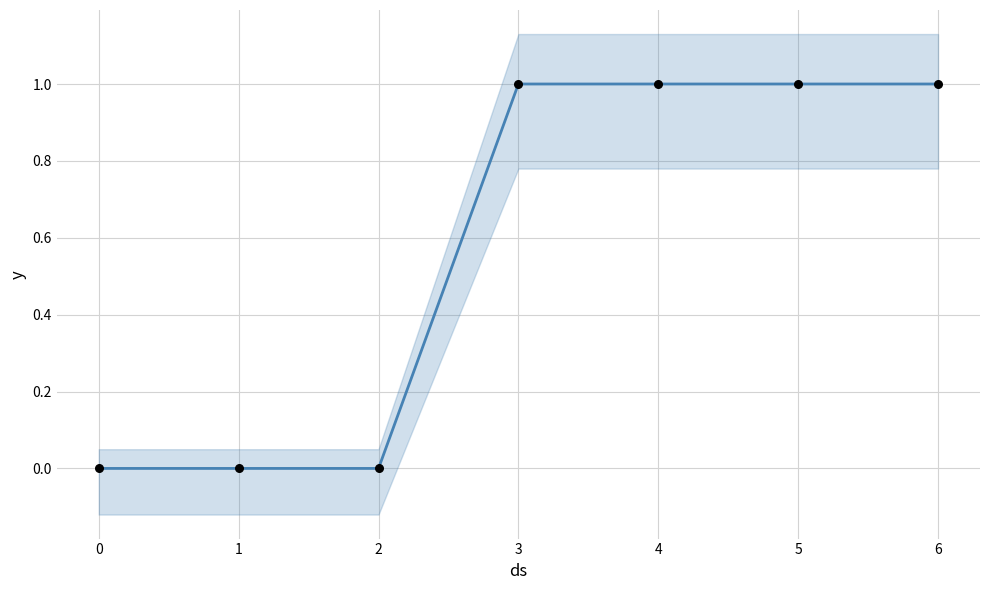

Which series has the largest total across all categories?

1